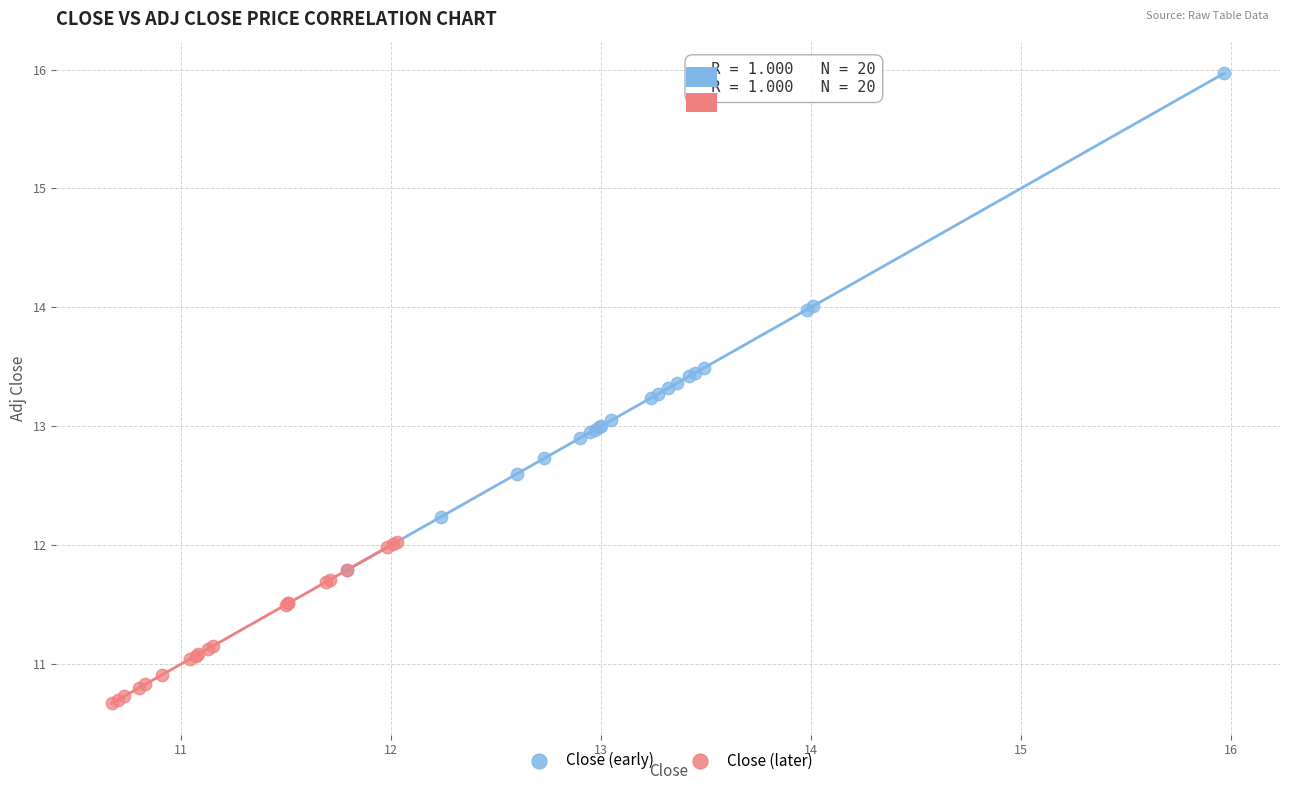

Which series reaches the minimum Y coordinate?

Close (later)